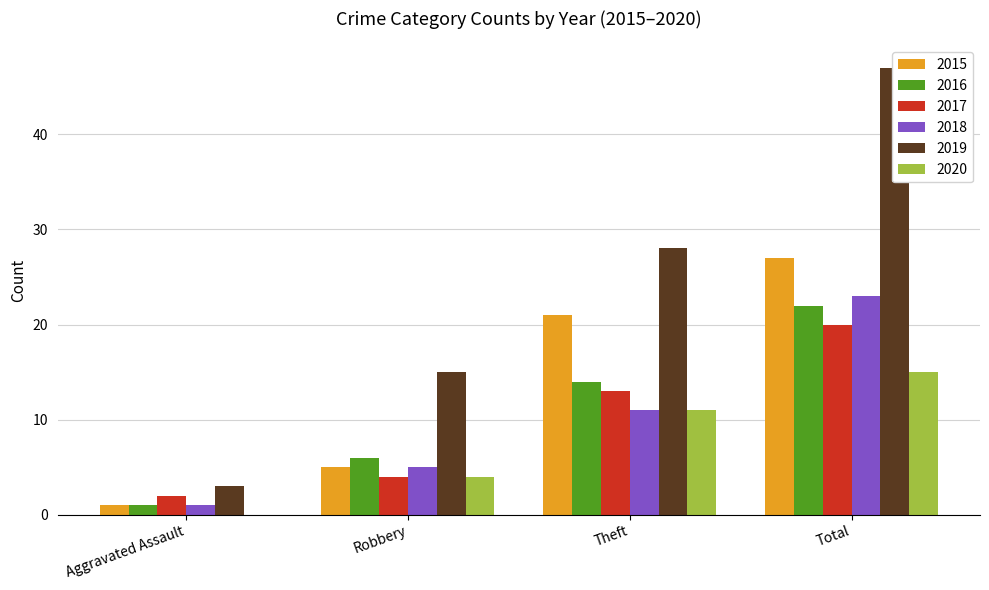

What is the difference between the maximum and second lowest values in the 2017 series?

16